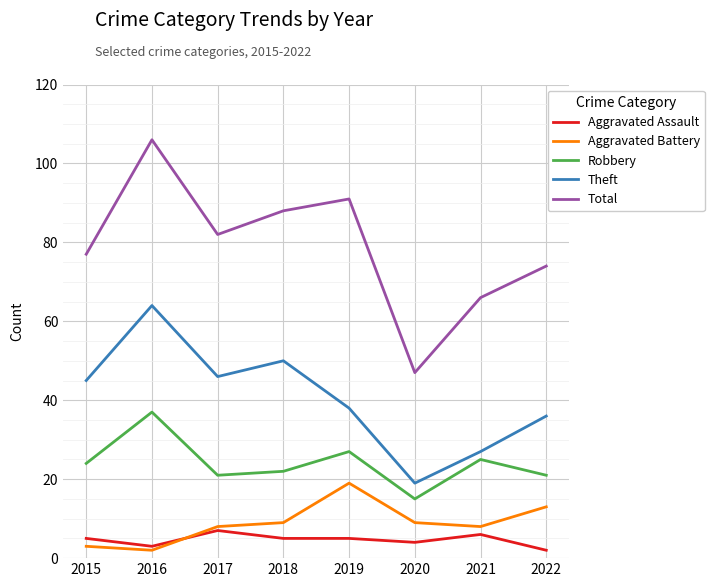

What is the spread (max minus min) of values at 2017?

75